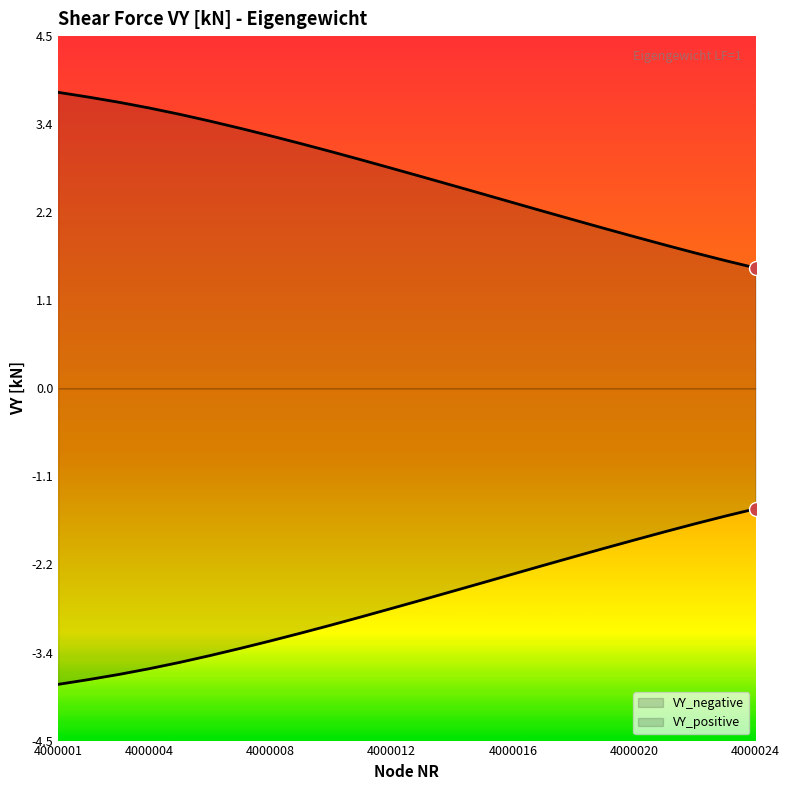

What is the value of the VY_positive point at the 21st from the left?

1.8